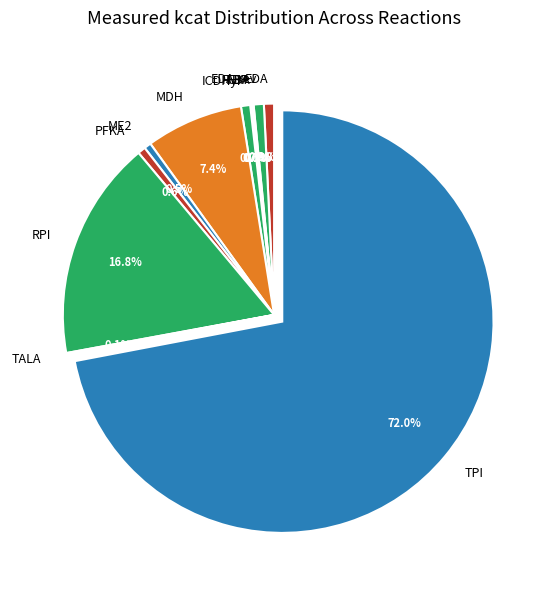

To the nearest percent, what portion does RPI represent?

17%